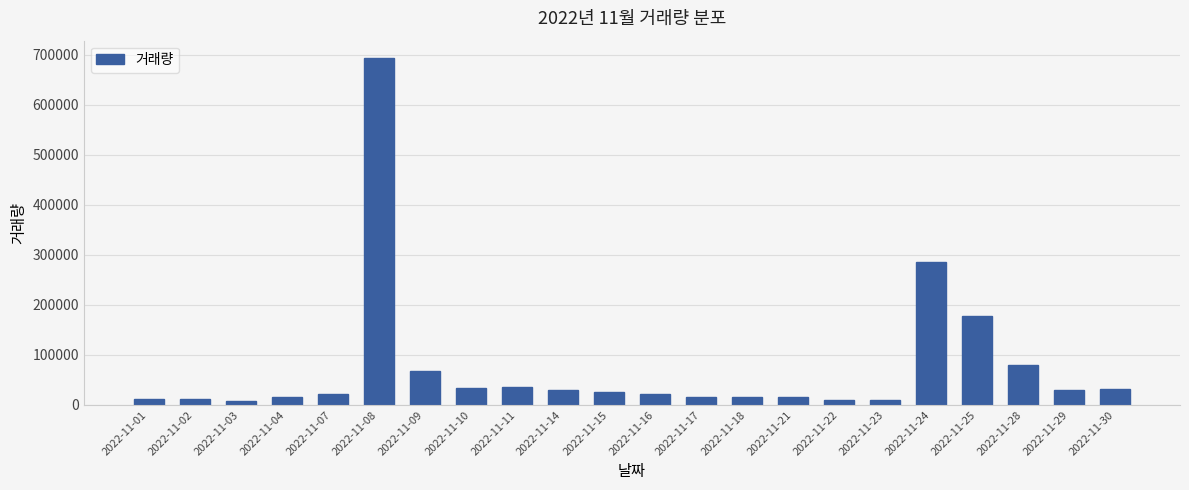

Which category has the highest value across all series?

2022-11-08